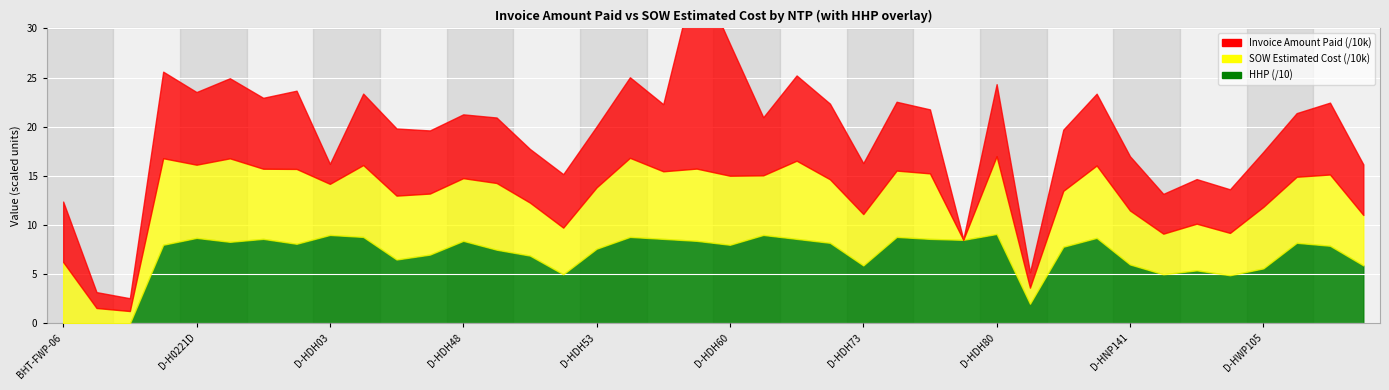

What is the difference between the highest and lowest values at D-HDH55?

68650.5